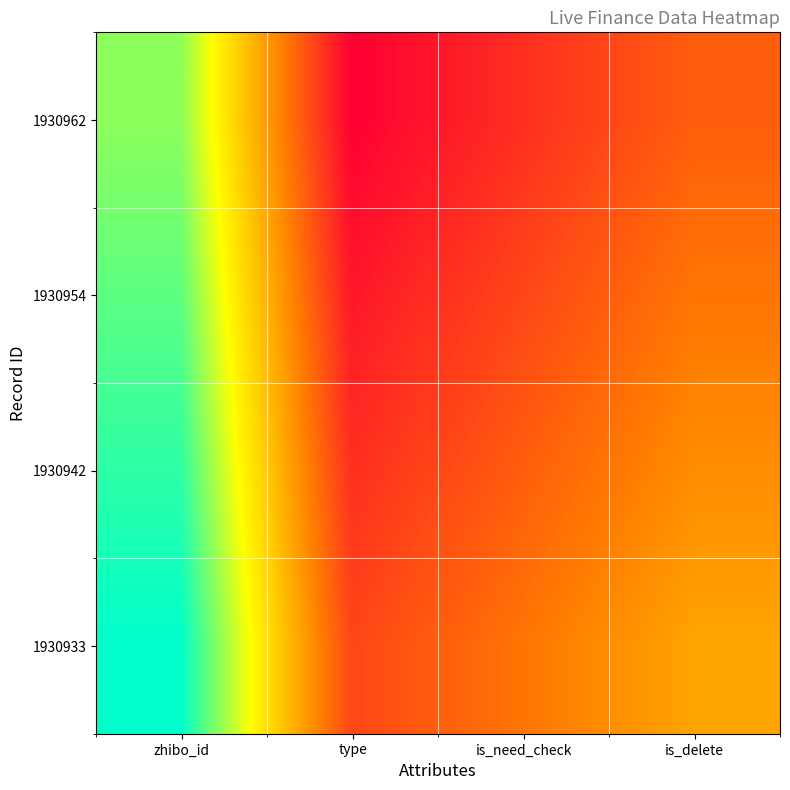

At is_delete, list the series in order from largest to smallest.

1930933, 1930942, 1930954, 1930962